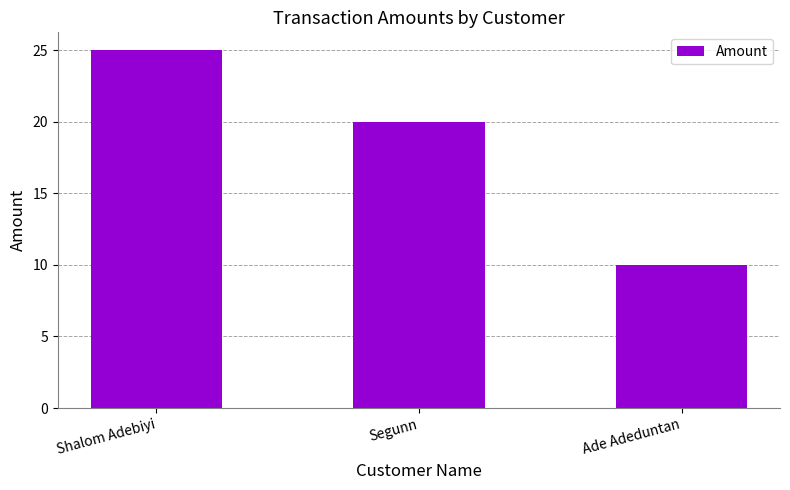

What is the sum of the values at Shalom Adebiyi and Segunn?

45